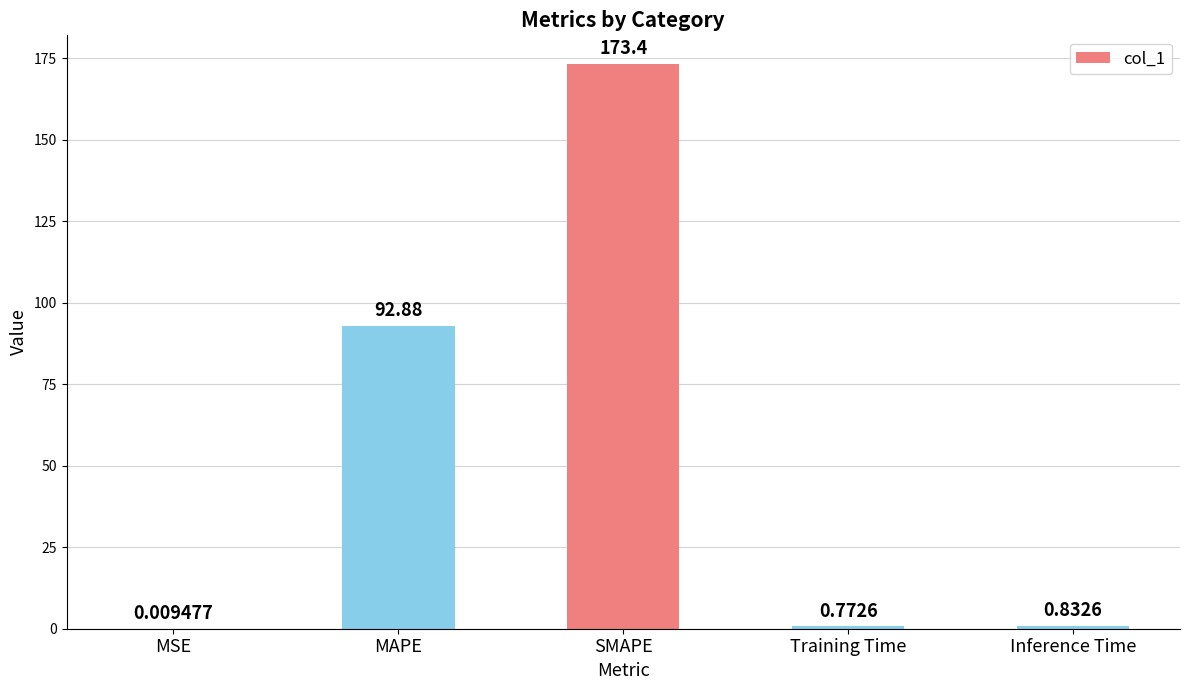

What is the change in value from MAPE to Inference Time?

-92.1